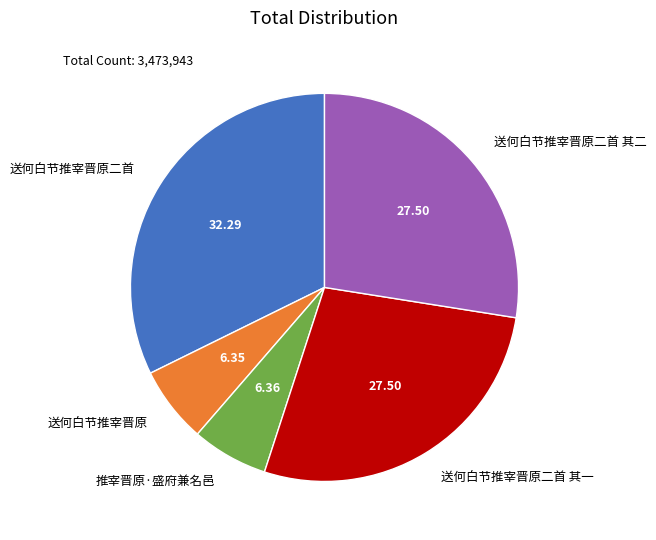

Is there a majority slice in this chart?

No